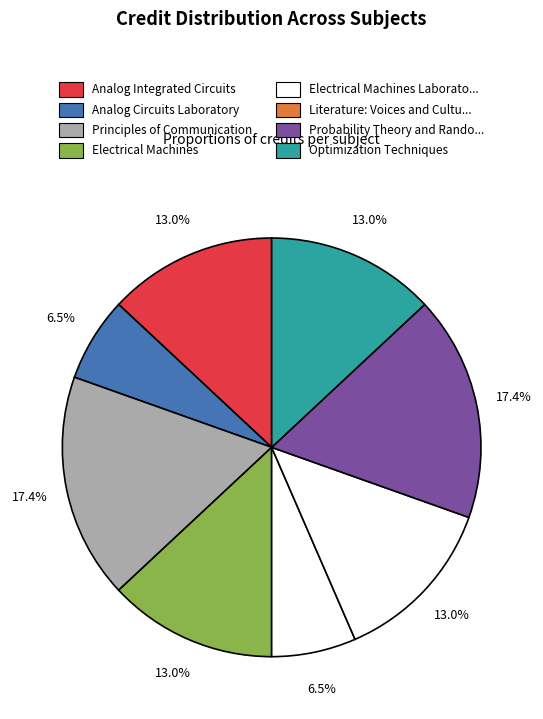

How many slices are in this pie chart?

8